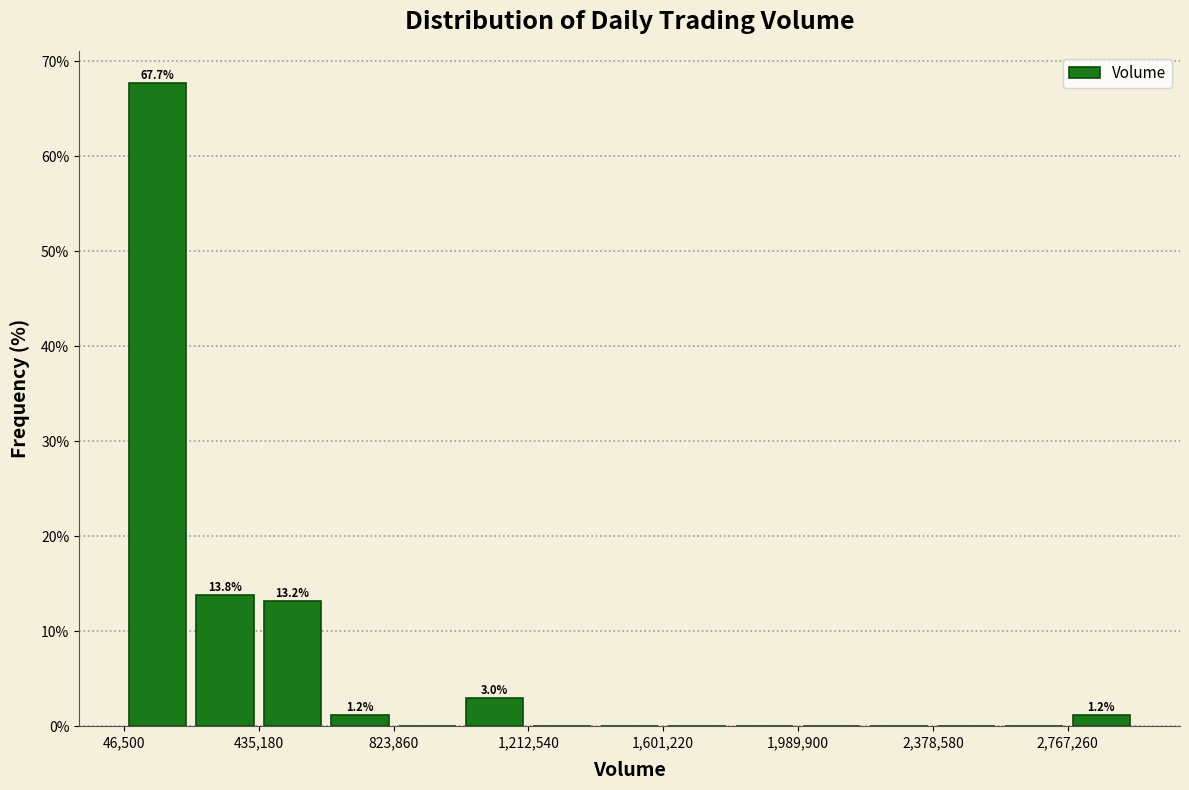

Around what value on the x-axis is the tallest bar? Give the approximate position of its centre, as read against the axis.

150000